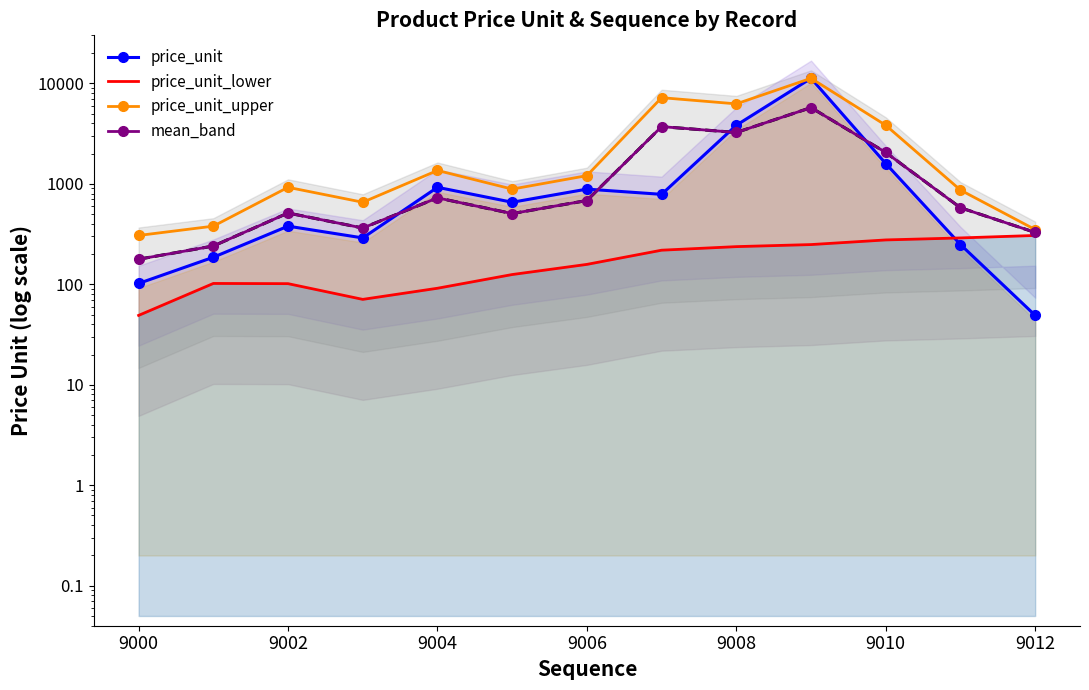

What is the value of the mean_band point at the 2nd from the left?

240.3